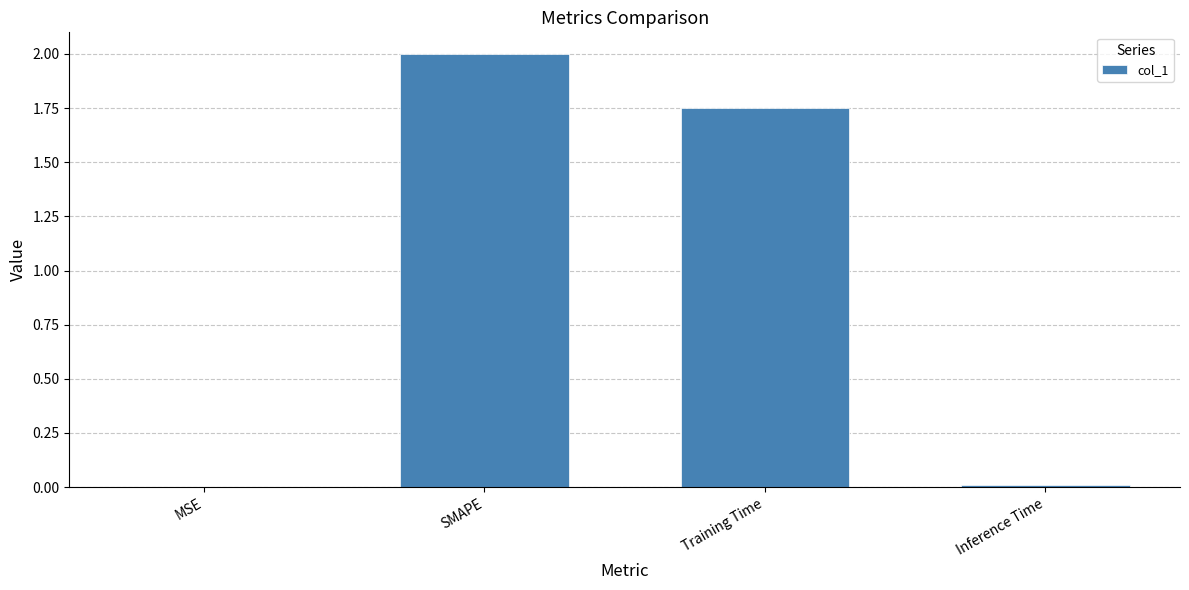

At which label does the data first exceed 1?

SMAPE